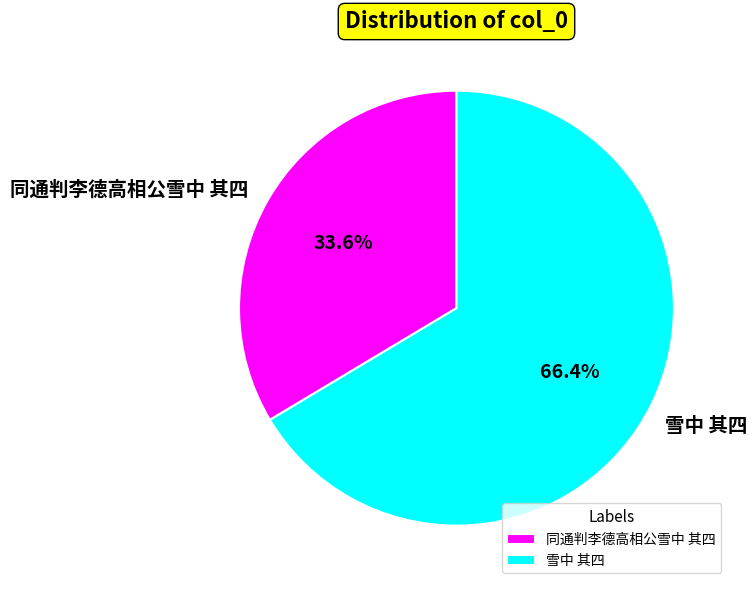

Approximately how many times larger is the value at 同通判李德高相公雪中 其四 compared to 雪中 其四?

0.5